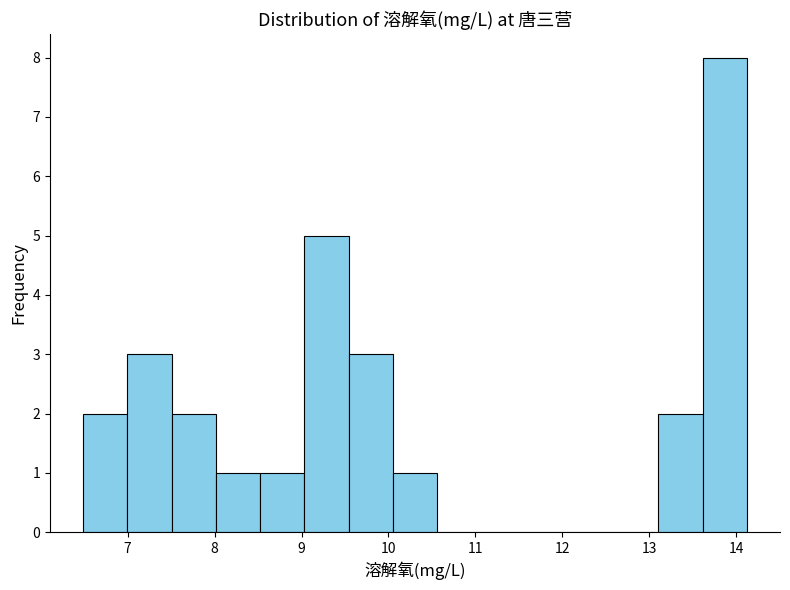

Over which range of the x-axis is the bar tallest?

13.6 to 14.1